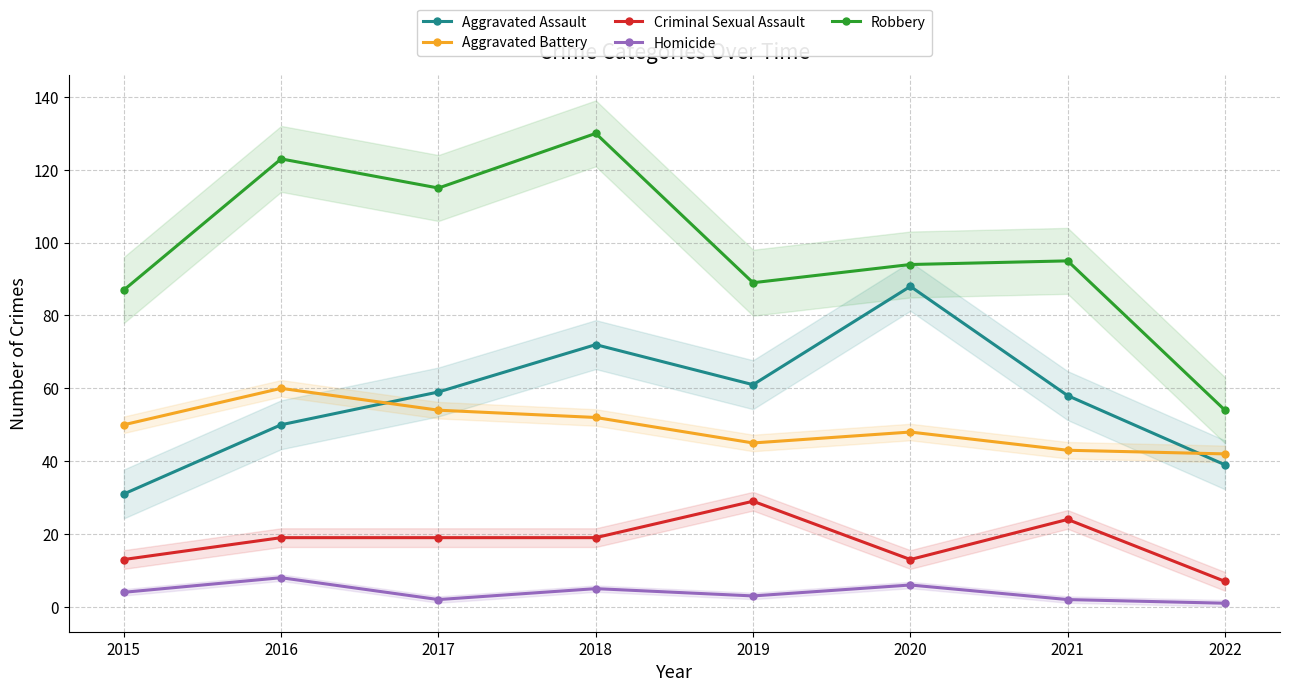

Reading right to left, what are all the values shown in this chart?

Aggravated Assault: 39	58	88	61	72	59	50	31
Aggravated Battery: 42	43	48	45	52	54	60	50
Criminal Sexual Assault: 7	24	13	29	19	19	19	13
Homicide: 1	2	6	3	5	2	8	4
Robbery: 54	95	94	89	130	115	123	87